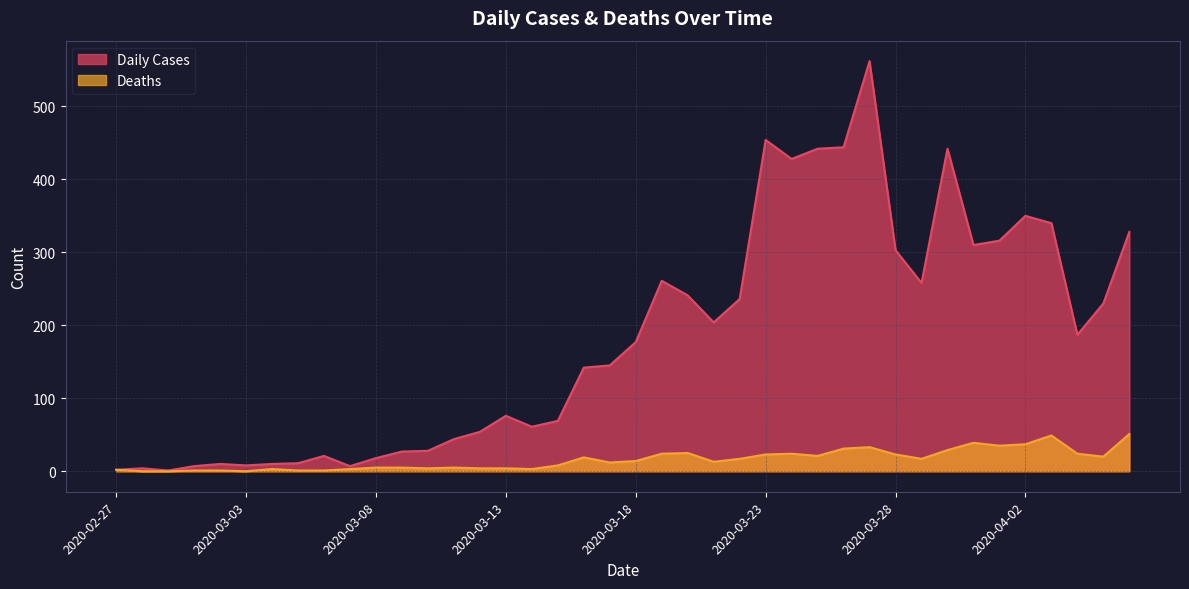

Which has a higher value, 2020-03-20 or 2020-02-27?

2020-03-20